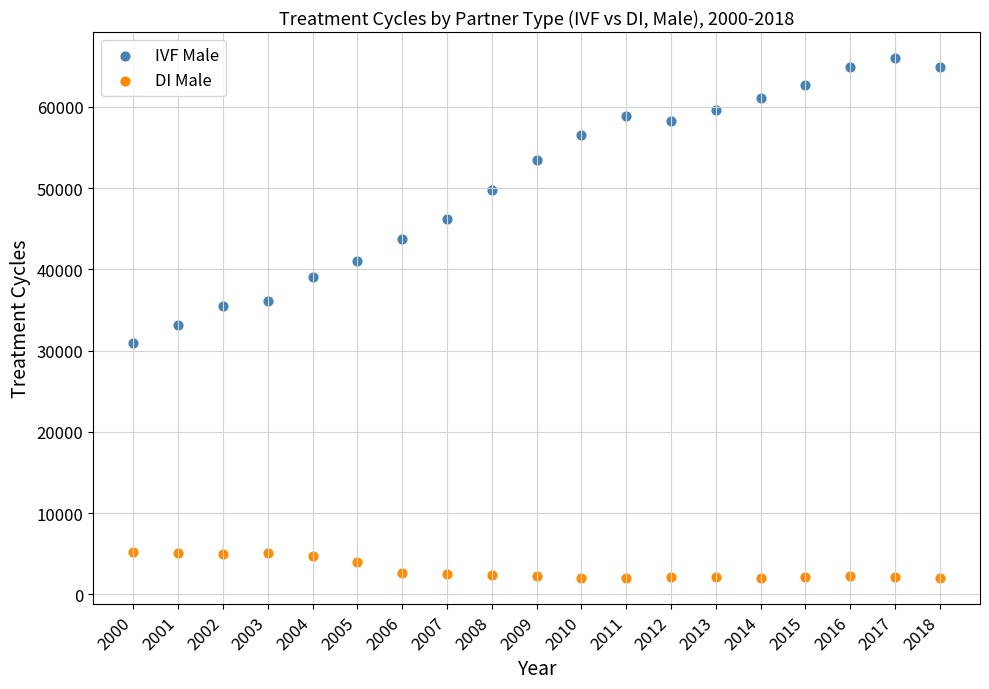

Which series has the largest Y range (max minus min)?

IVF Male